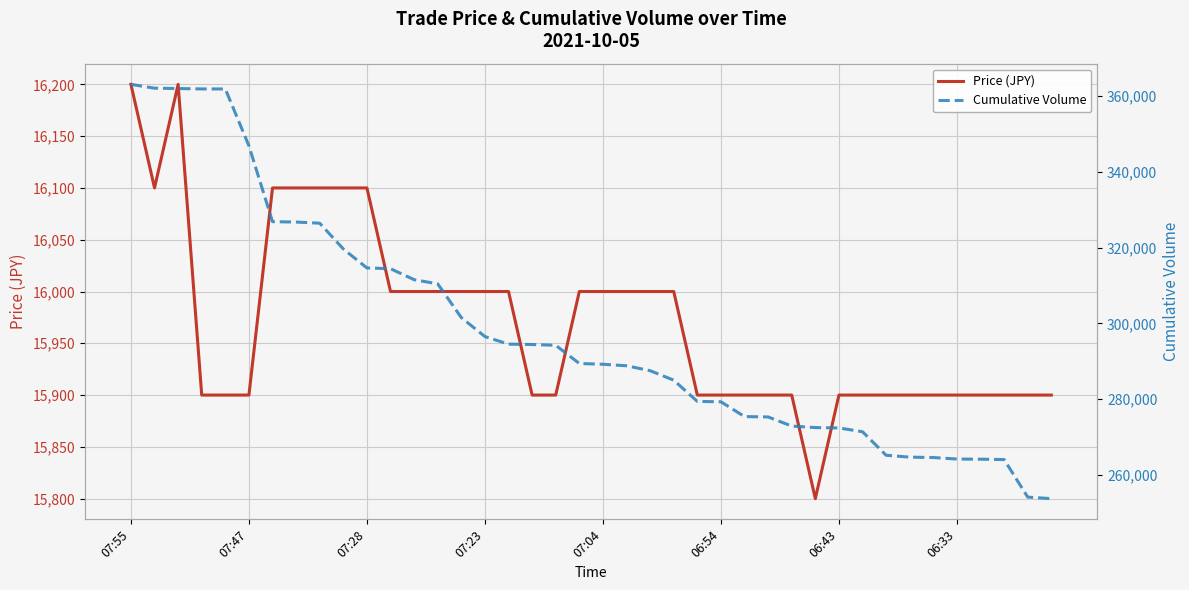

What is the difference between the second highest and minimum values in the Price (JPY) series?

400